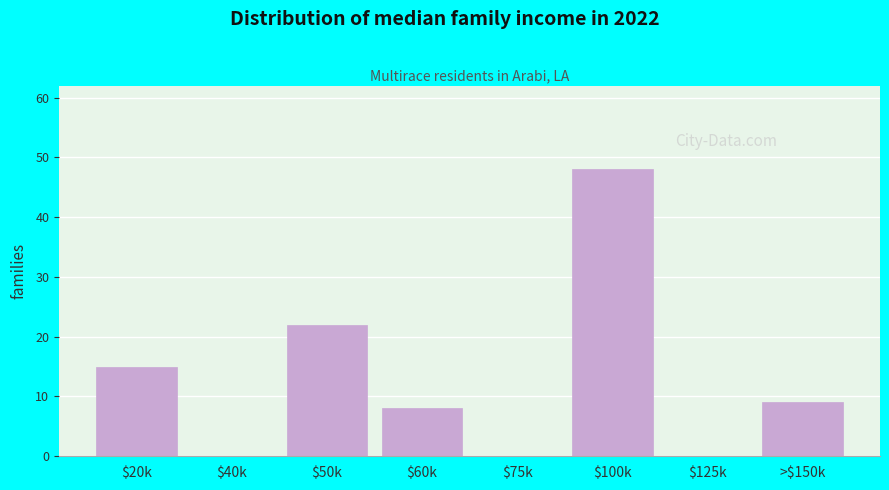

Where is the data nearest to the value 24?

$50k